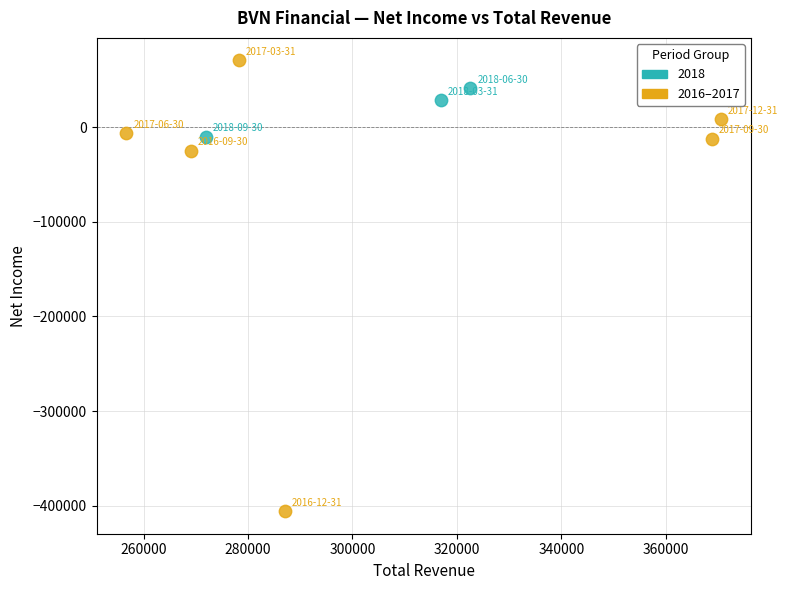

Which series has the largest Y range (max minus min)?

2016–2017